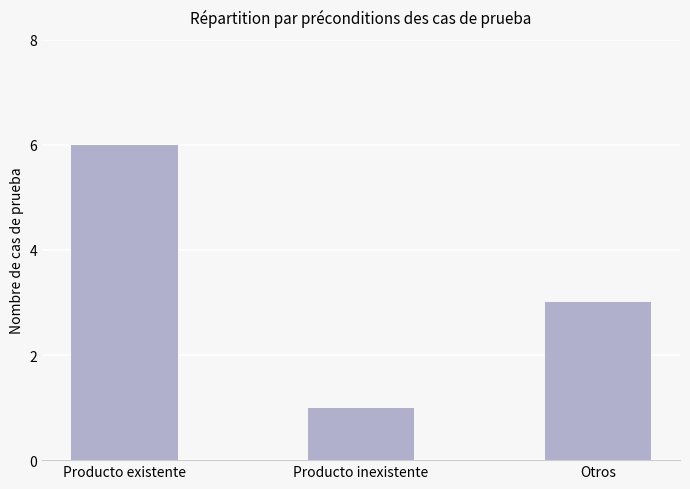

Reading right to left, transcribe all the data shown in this chart.

3	1	6